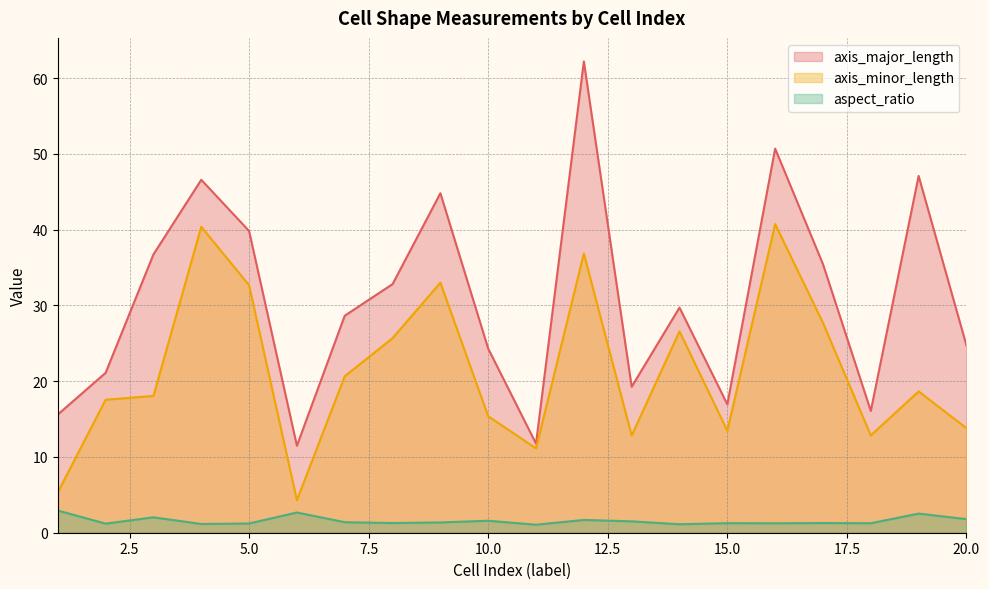

Reading left to right, extract all data points from this chart.

axis_major_length: 15.6	21.1	36.7	46.6	39.8	11.5	28.6	32.8	44.8	24.3	11.8	62.2	19.3	29.7	16.9	50.7	35.5	16.1	47.1	24.7
axis_minor_length: 5.3	17.6	18.1	40.4	32.7	4.3	20.7	25.7	33.0	15.4	11.1	36.9	12.8	26.6	13.5	40.7	27.7	12.8	18.7	13.8
aspect_ratio: 2.9	1.2	2.0	1.2	1.2	2.7	1.4	1.3	1.4	1.6	1.1	1.7	1.5	1.1	1.3	1.2	1.3	1.3	2.5	1.8